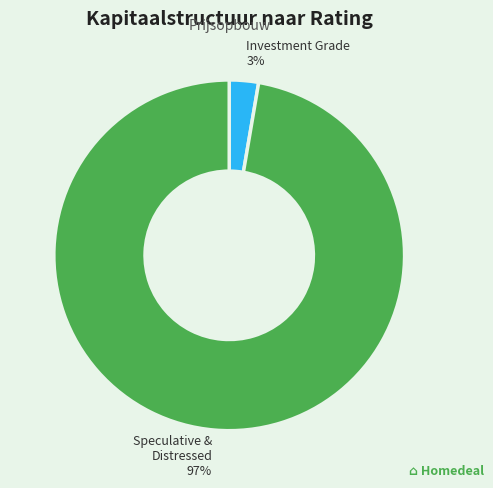

Does any single category account for the majority?

Yes